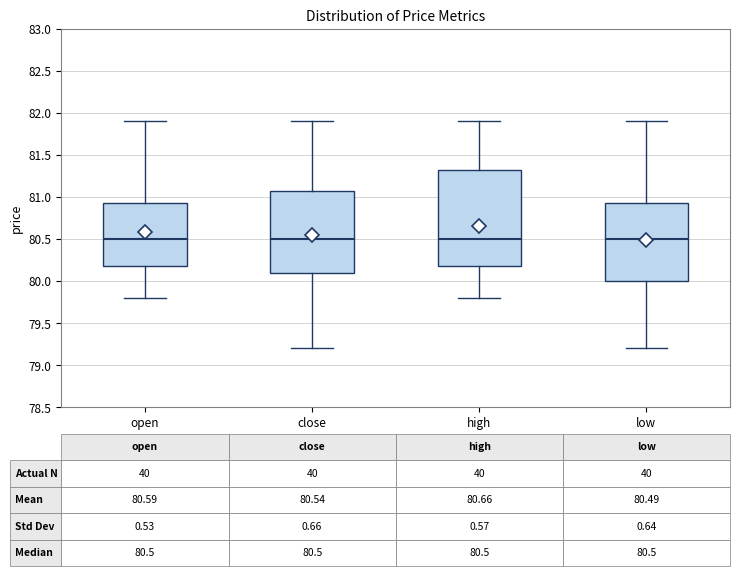

Comparing the boxes themselves (not the whiskers), which one is the tallest?

high